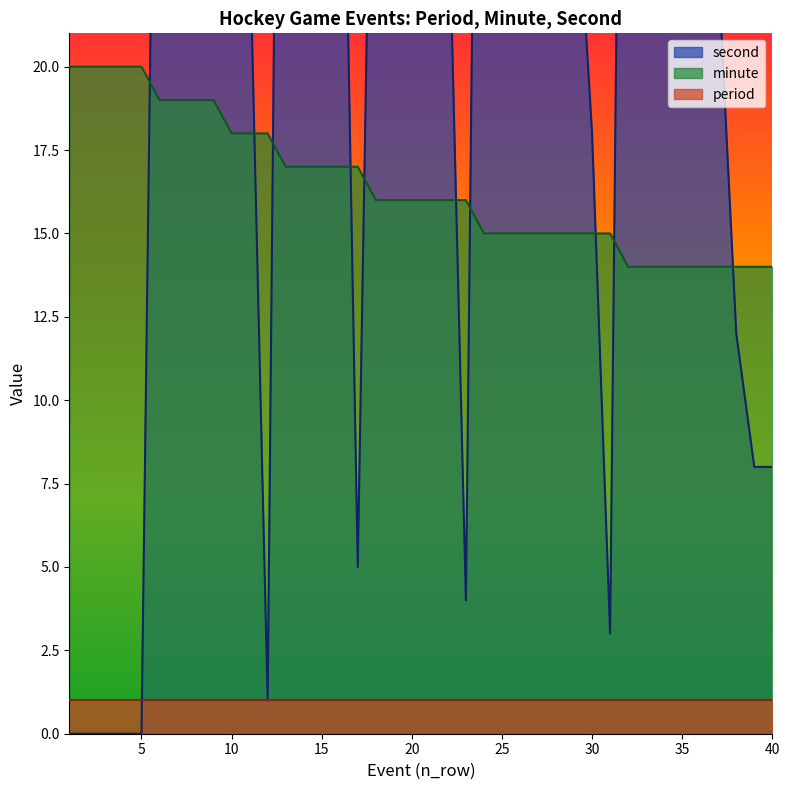

True or false: second has a value of 5 at 17.

True